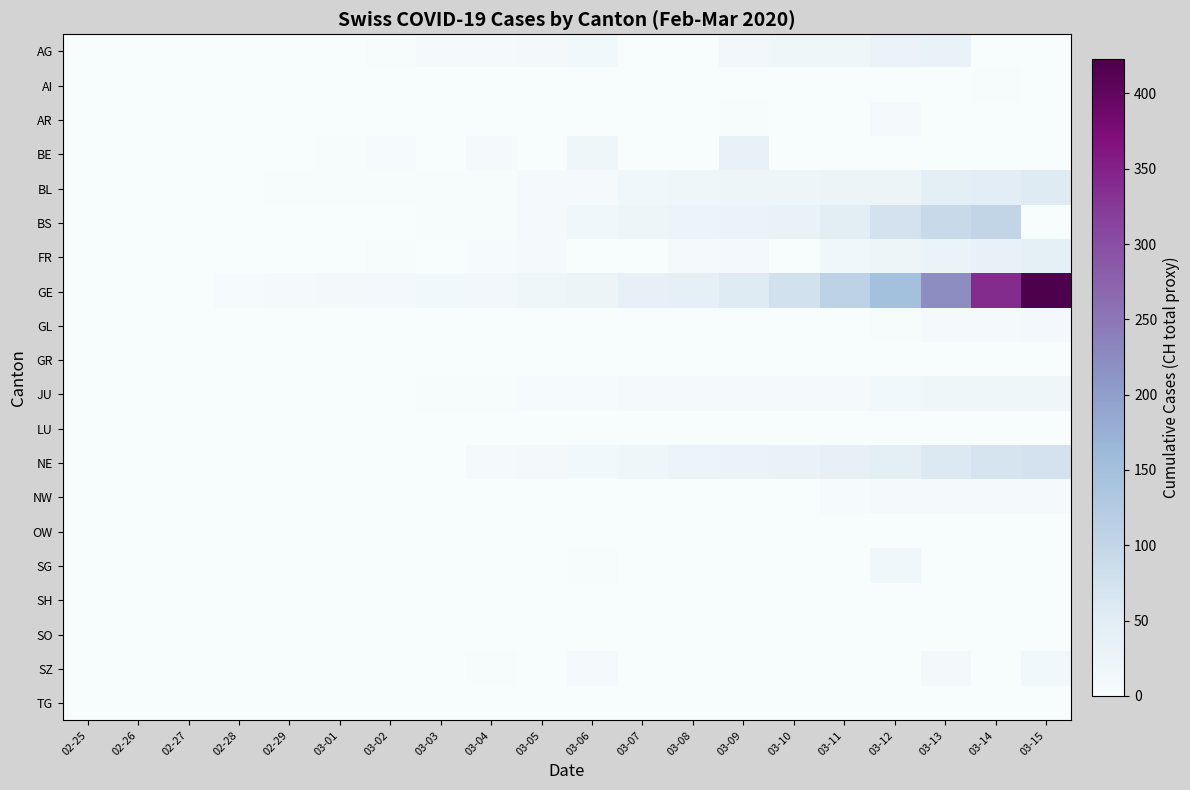

At which category is the sum across all series the highest?

03-15